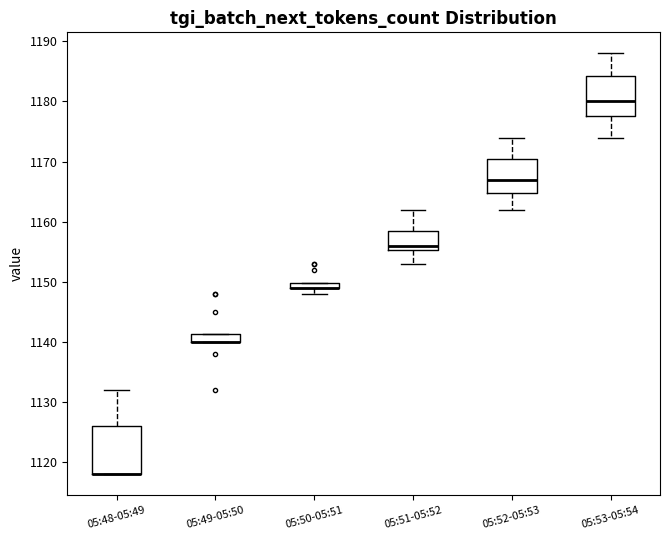

Where is the upper edge of the box for 05:49-05:50 on the y-axis? The values are not printed on the chart, so give them approximately, as read against the axis.

1141